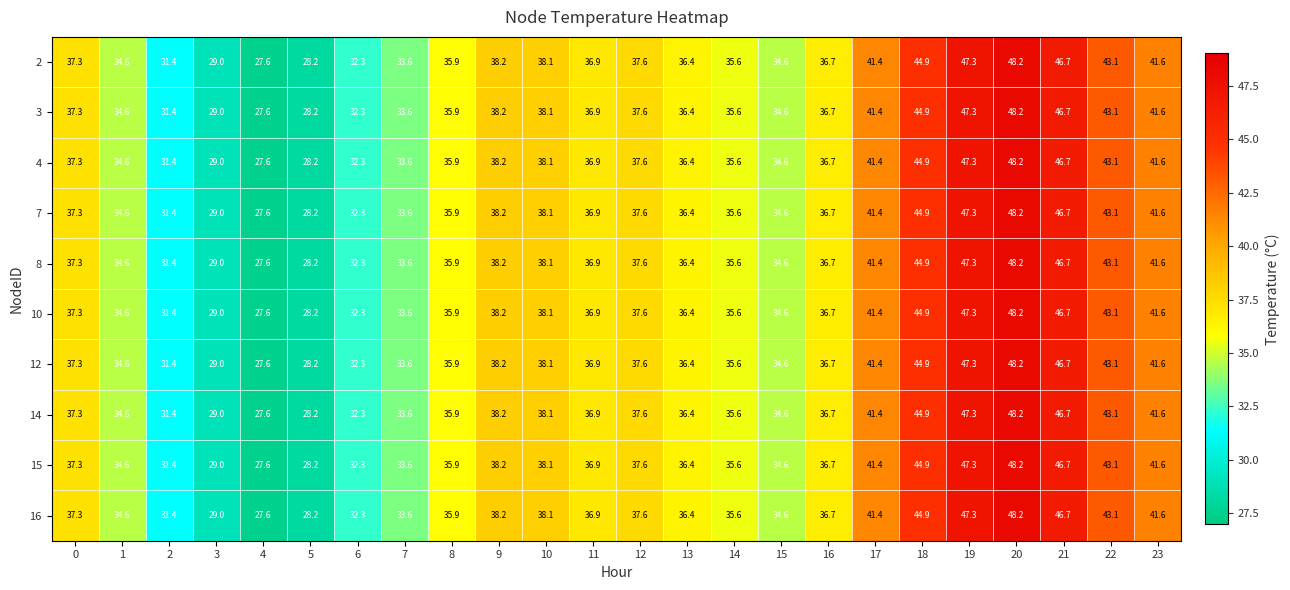

What is the total value across all series at 12?

376.0